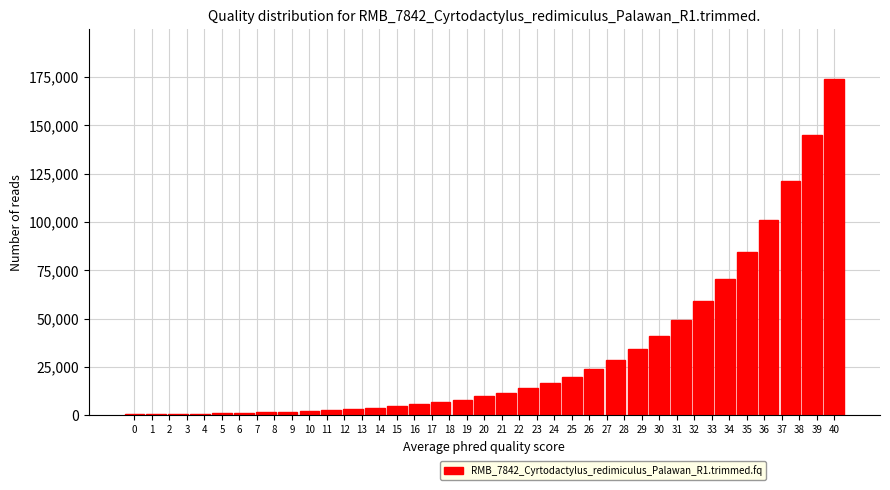

The value at 24 is 16724. True or false?

True